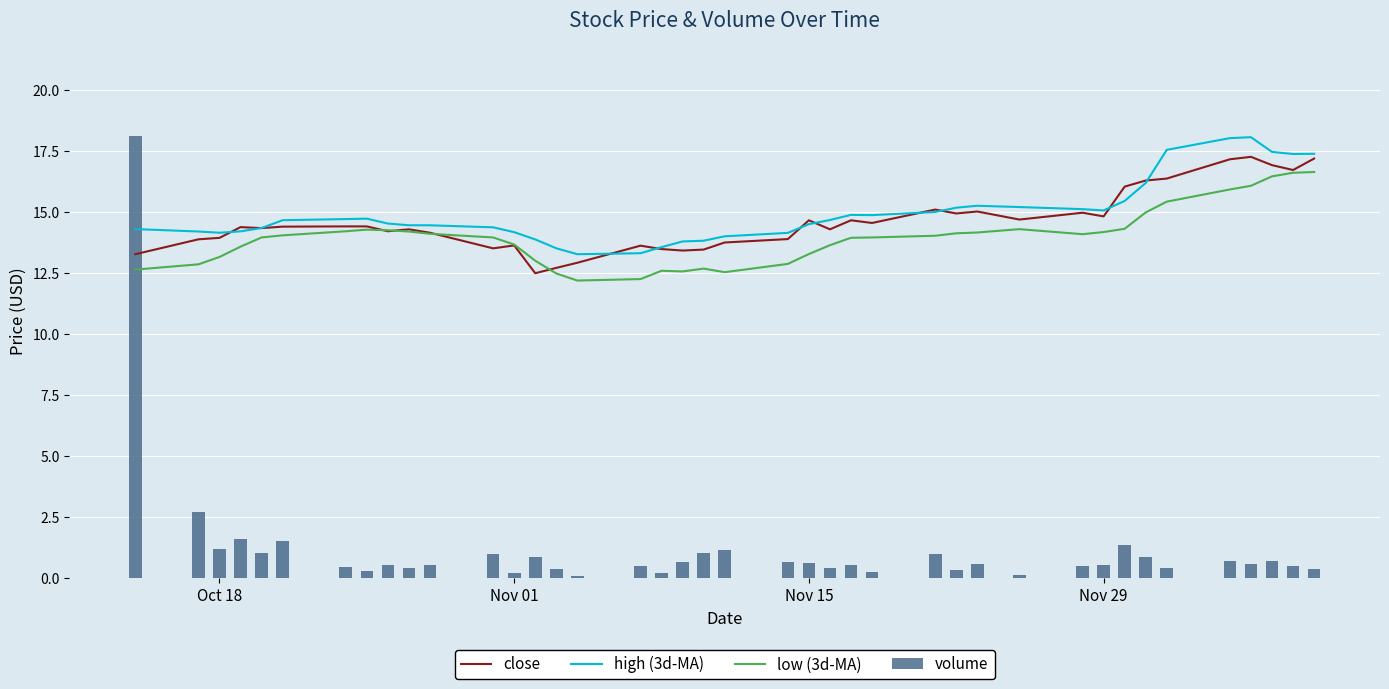

What is the average value of the volume series?

1.1